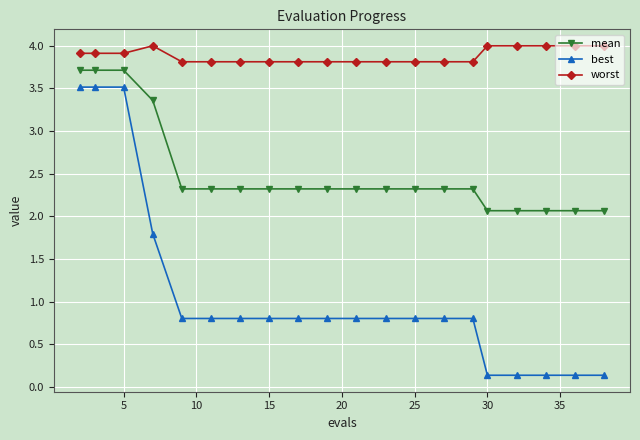

Which series has the widest spread of values?

best